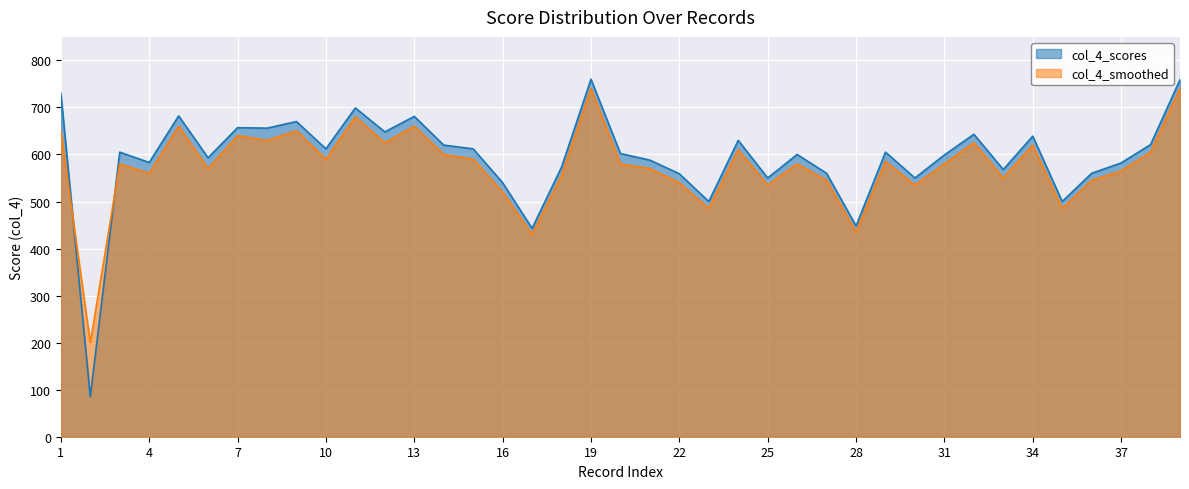

What is the difference between the highest and lowest values at 1?

80